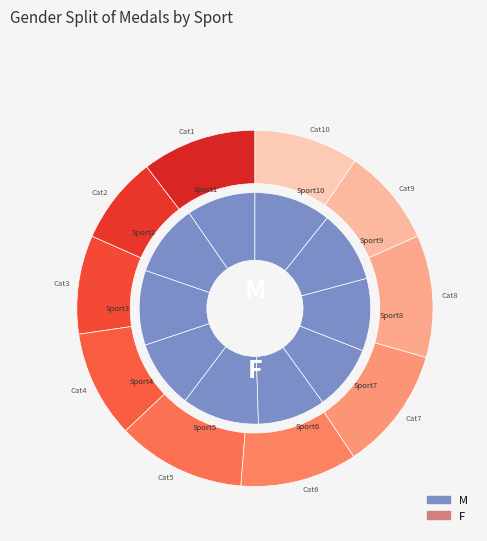

True or false: 5 accounts for 11% of the total.

True